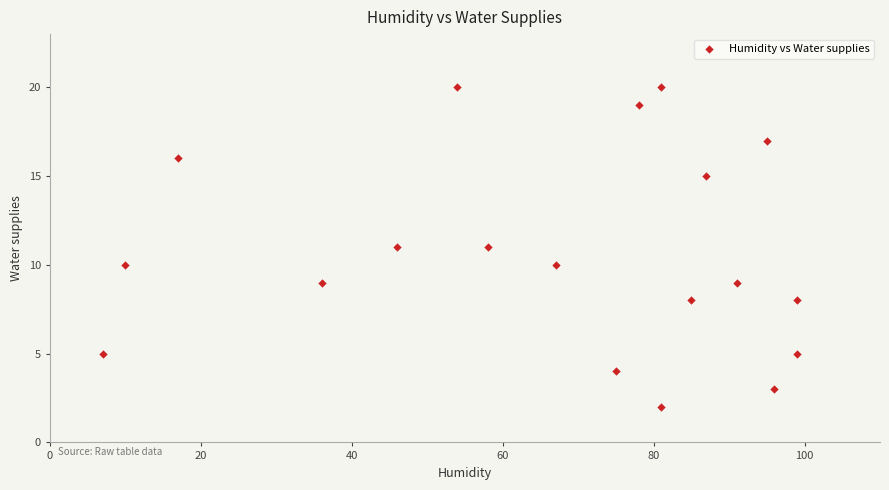

What is the range of X values (max minus min)?

92